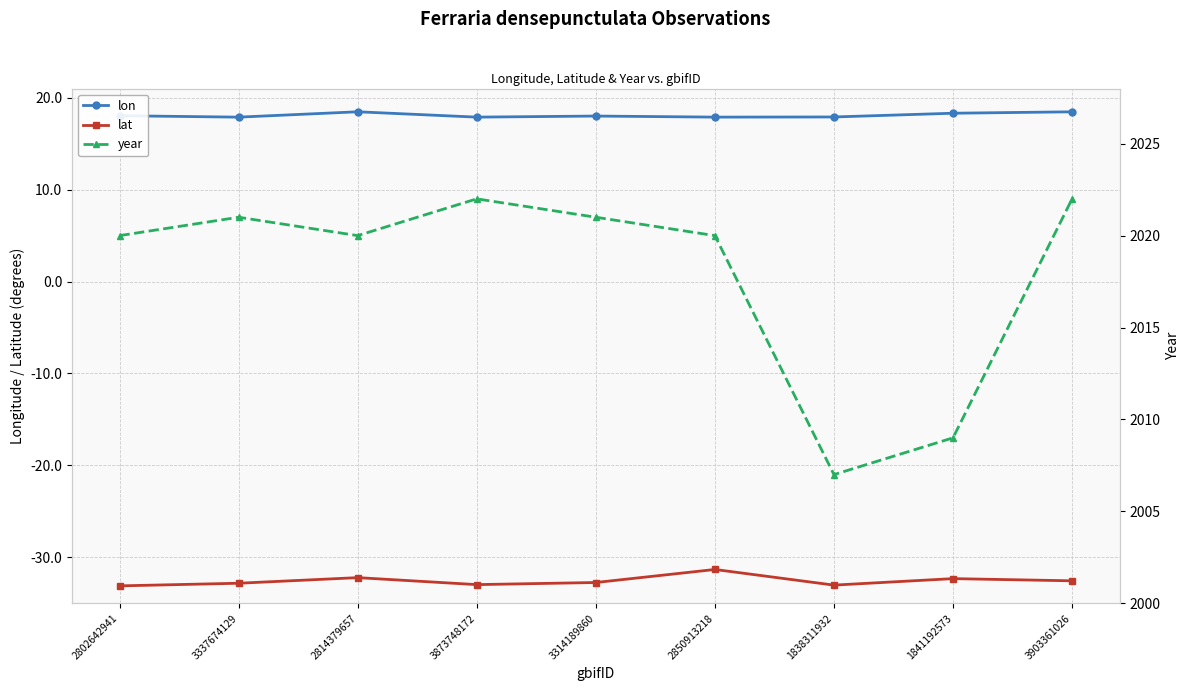

Reading left to right, what are all the values shown in this chart?

lon: 2802642941=18.0	3337674129=17.9	2814379657=18.5	3873748172=17.9	3314189860=18.0	2850913218=17.9	1838311932=17.9	1841192573=18.3	3903361026=18.5
lat: 2802642941=-33.1	3337674129=-32.8	2814379657=-32.2	3873748172=-33.0	3314189860=-32.7	2850913218=-31.3	1838311932=-33.0	1841192573=-32.3	3903361026=-32.6
year: 2802642941=2020.0	3337674129=2021.0	2814379657=2020.0	3873748172=2022.0	3314189860=2021.0	2850913218=2020.0	1838311932=2007.0	1841192573=2009.0	3903361026=2022.0